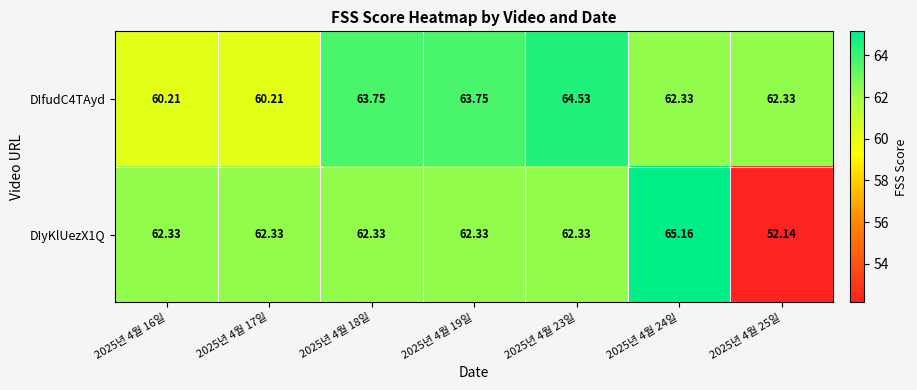

Reading left to right, what are all the values shown in this chart?

DIfudC4TAyd: 2025년 4월 16일=60.2	2025년 4월 17일=60.2	2025년 4월 18일=63.8	2025년 4월 19일=63.8	2025년 4월 23일=64.5	2025년 4월 24일=62.3	2025년 4월 25일=62.3
DIyKlUezX1Q: 2025년 4월 16일=62.3	2025년 4월 17일=62.3	2025년 4월 18일=62.3	2025년 4월 19일=62.3	2025년 4월 23일=62.3	2025년 4월 24일=65.2	2025년 4월 25일=52.1